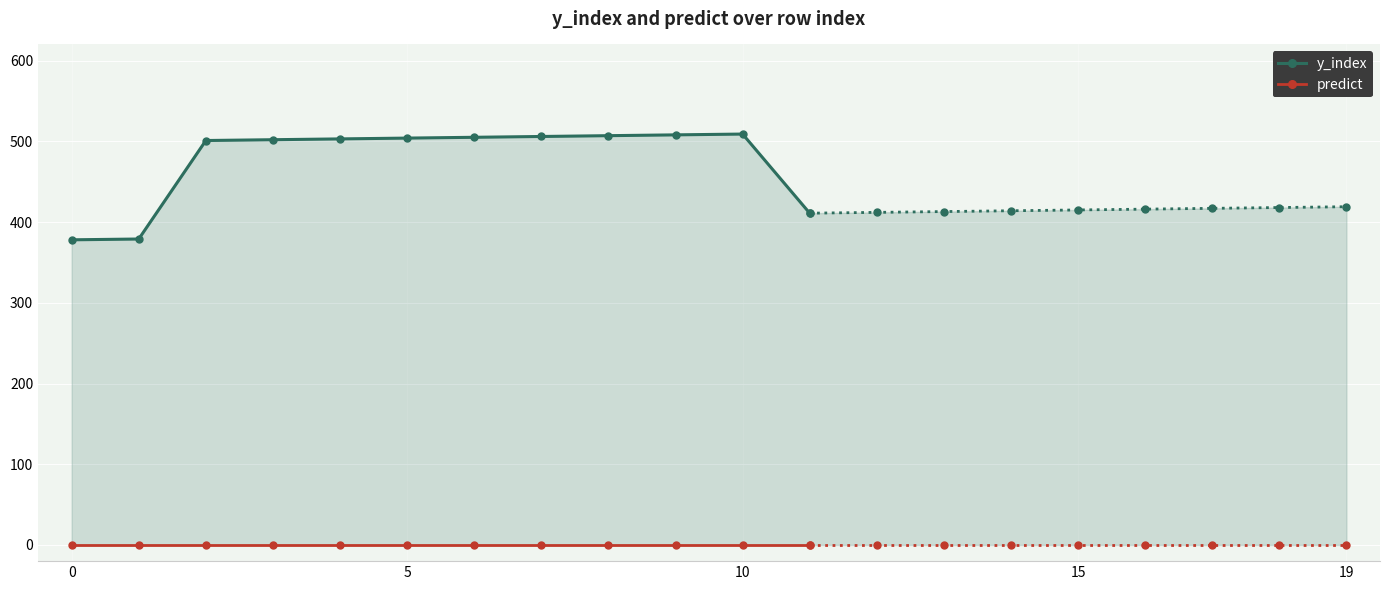

What is the difference between the y_index values at 7 and 5?

2